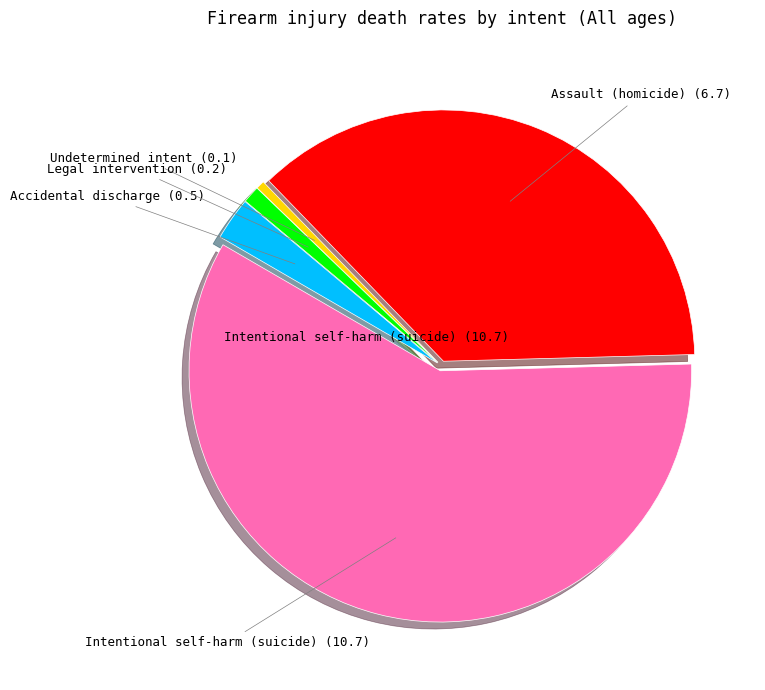

Is there any slice that represents more than half of the pie?

Yes